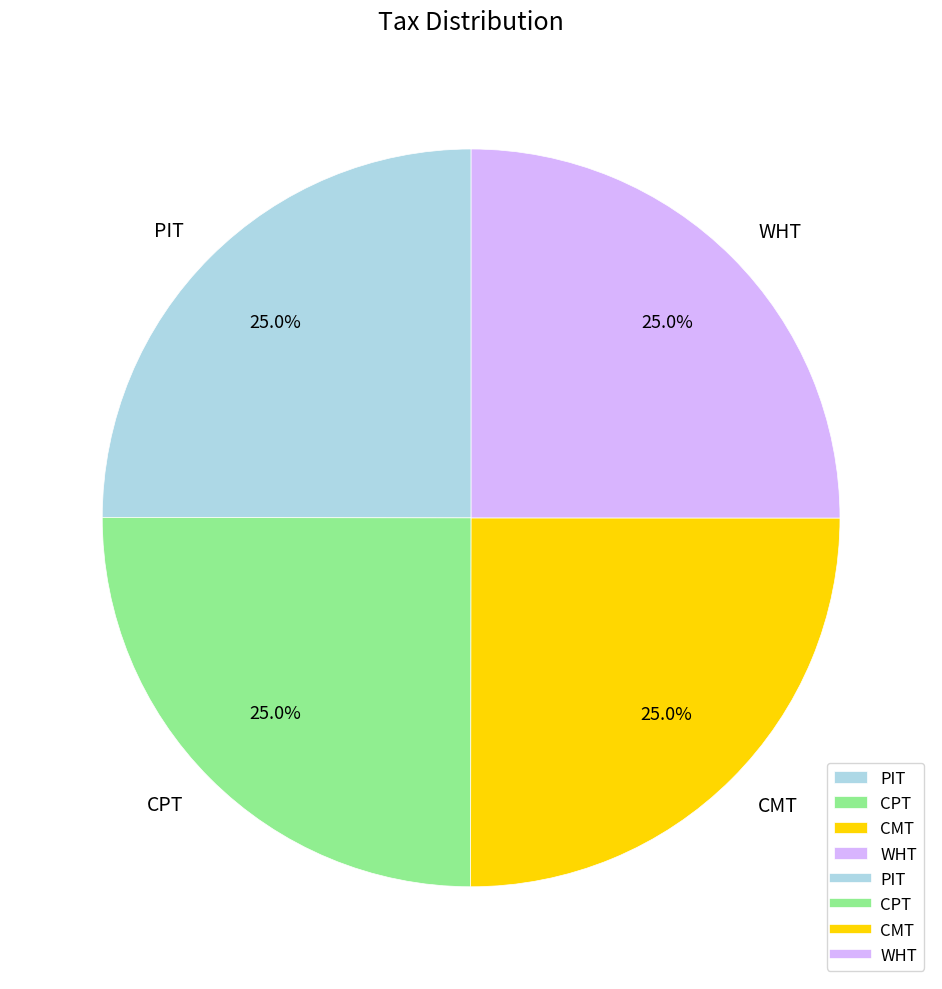

Approximately how many times larger is the value at CMT compared to WHT?

1.0